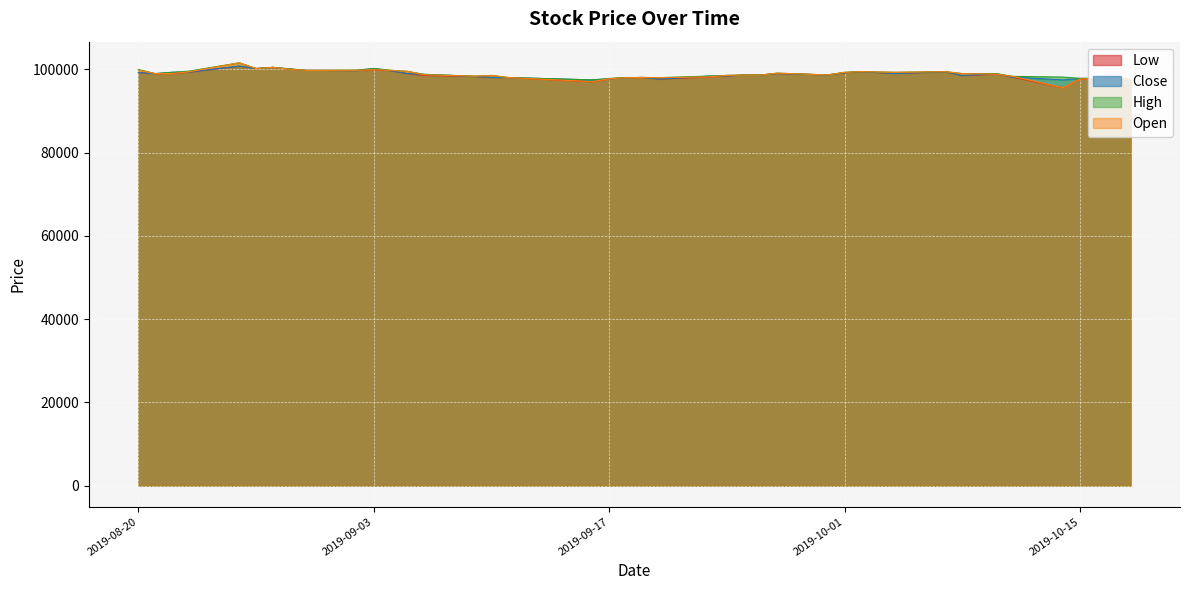

How many data points in Close are above 98785?

19